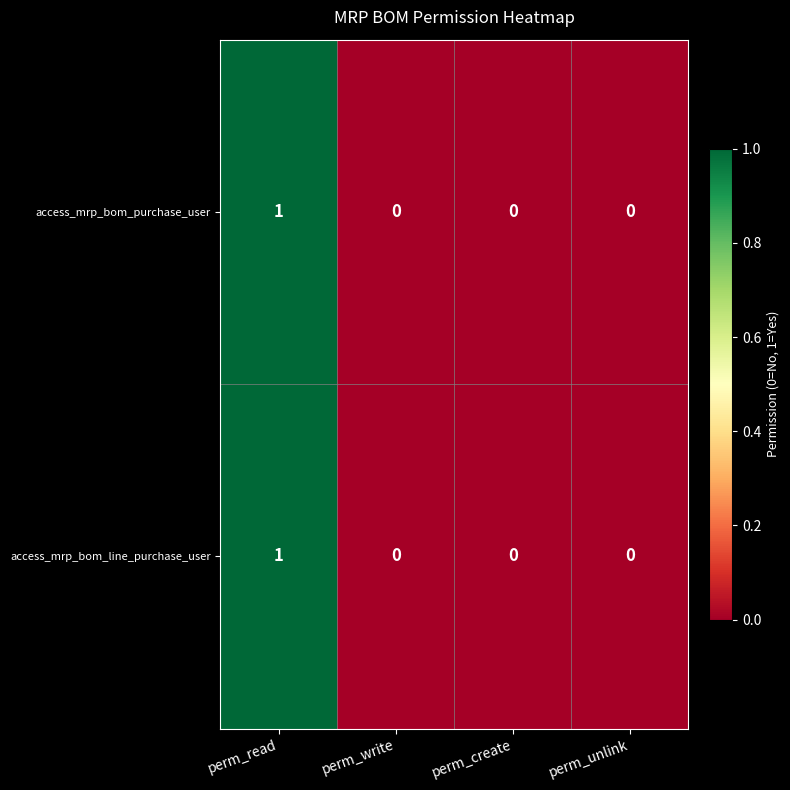

Reading right to left, transcribe all the data shown in this chart.

access_mrp_bom_purchase_user: 0	0	0	1
access_mrp_bom_line_purchase_user: 0	0	0	1